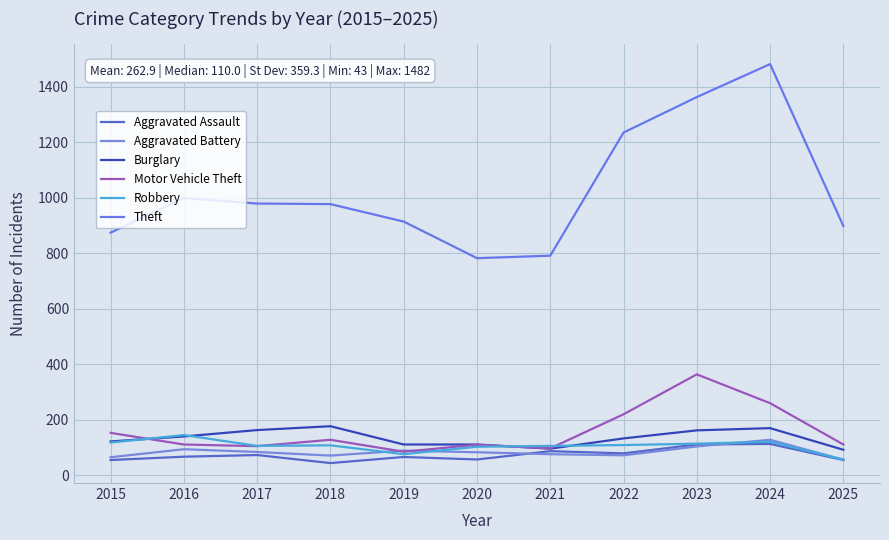

List the series in order of their peak value, lowest first.

Aggravated Assault, Aggravated Battery, Robbery, Burglary, Motor Vehicle Theft, Theft